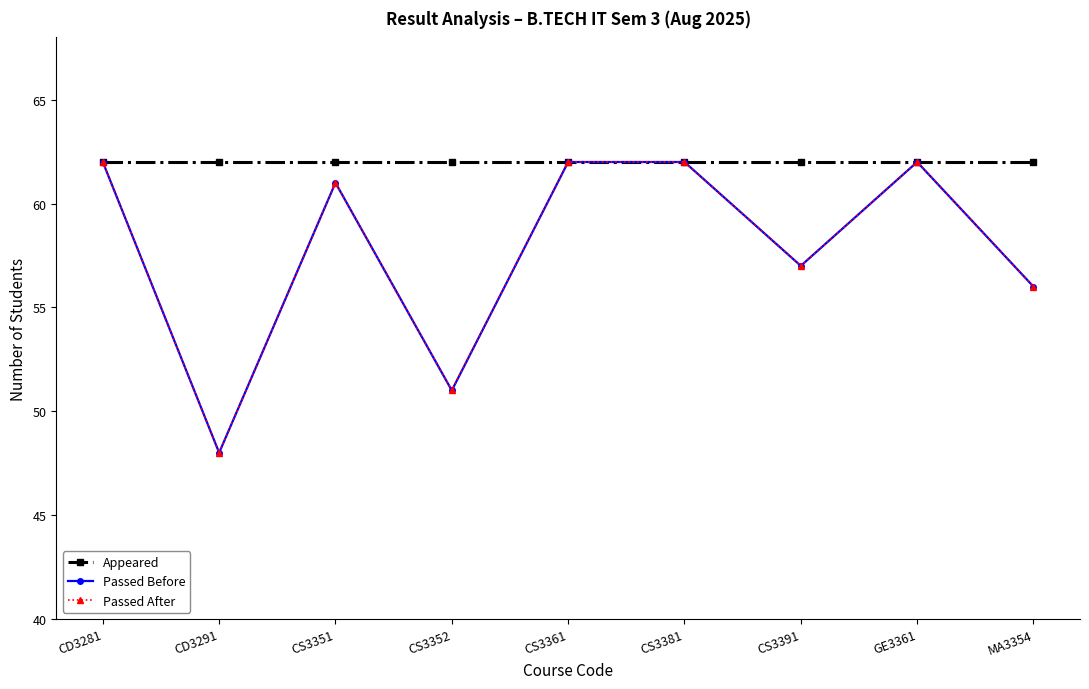

Is this an area chart (filled region under the line)?

No